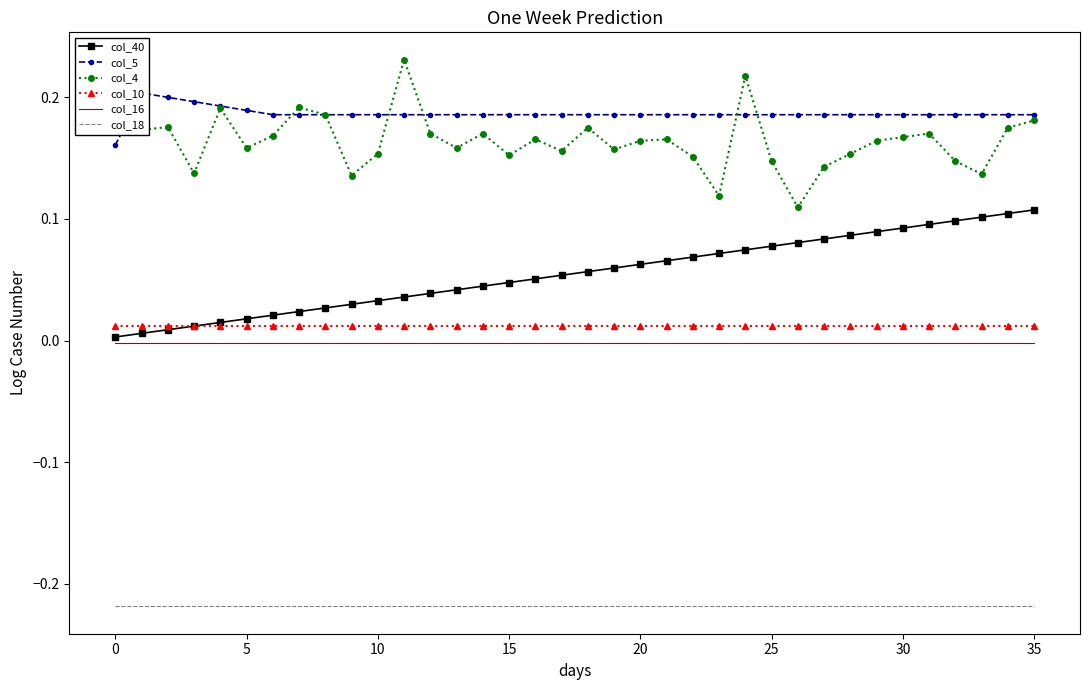

Which series has the largest total across all categories?

col_5